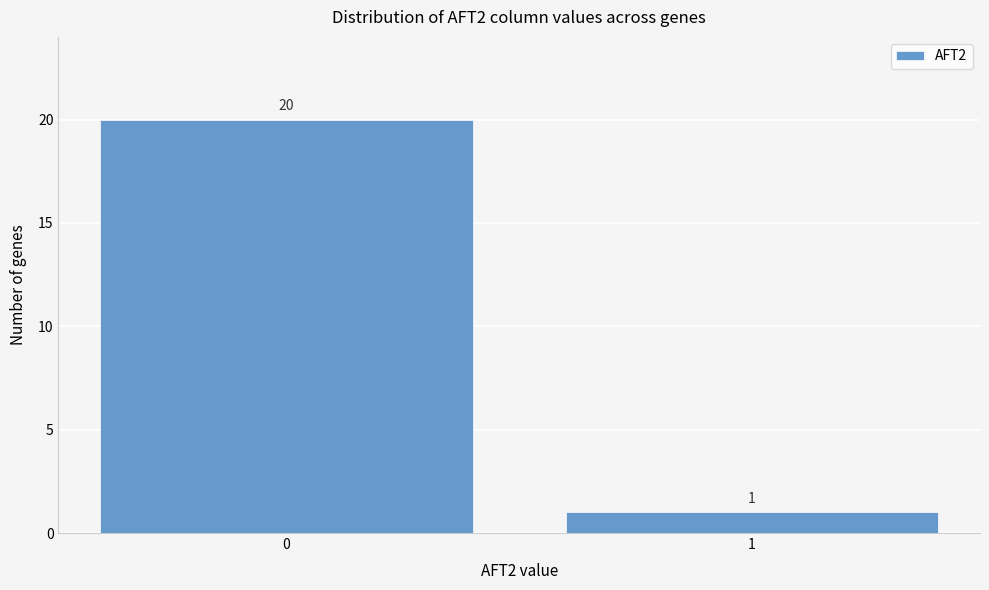

Reading right to left, what are all the values shown in this chart?

1=1	0=20